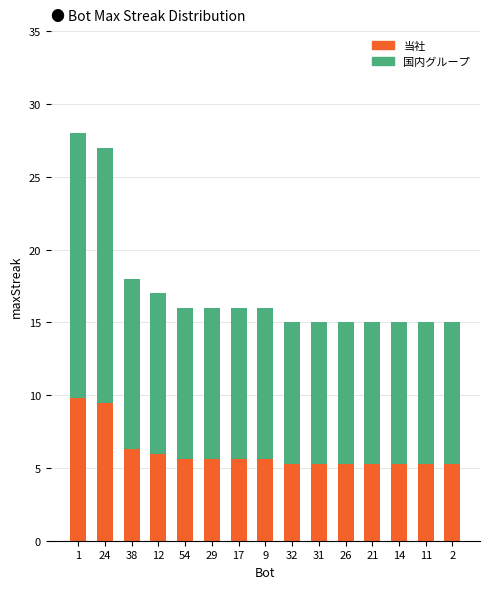

What is the maximum value for 当社?

9.8